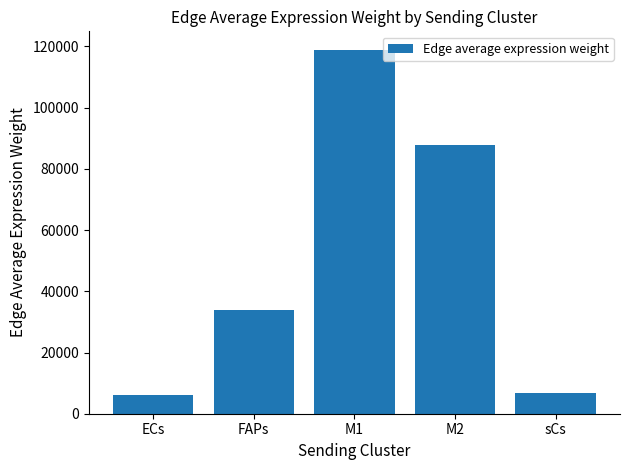

What is the difference between the values at M1 and M2?

31183.8